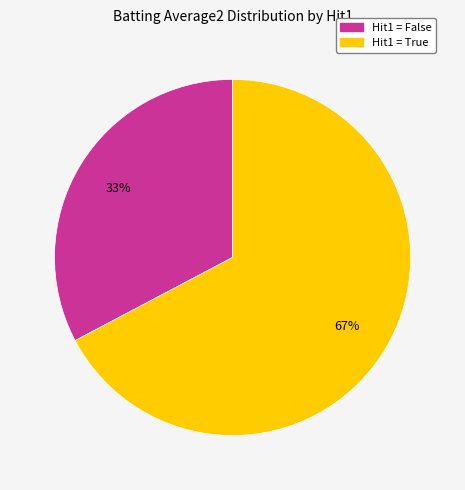

Count the number of slices in the pie.

2